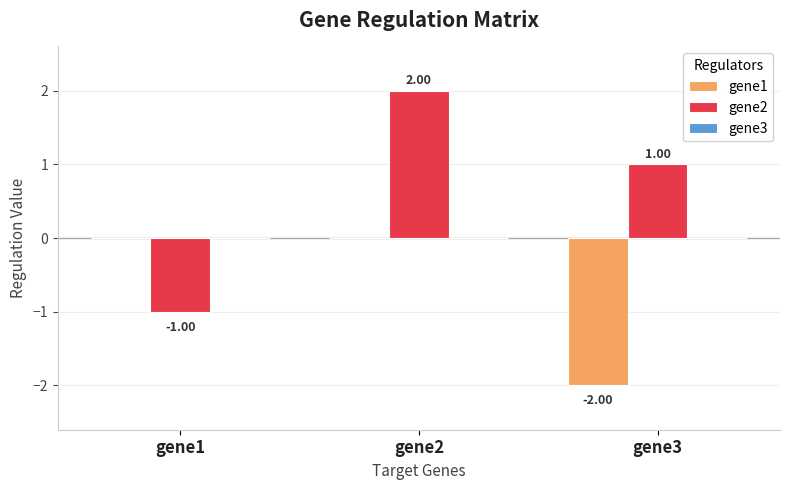

Which series has the largest range (max minus min)?

gene2